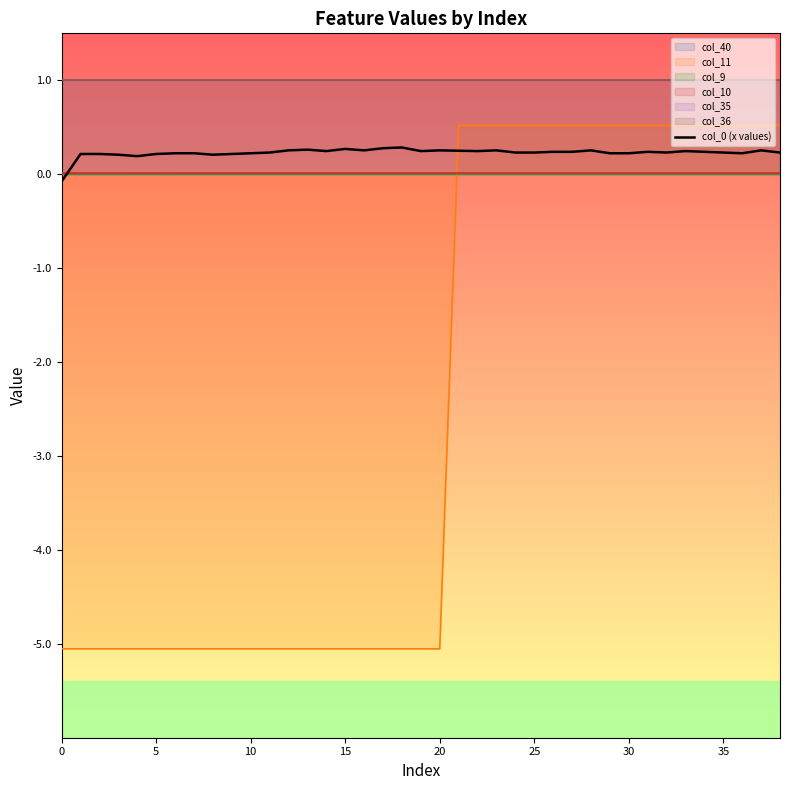

Where is the first local maximum?

13